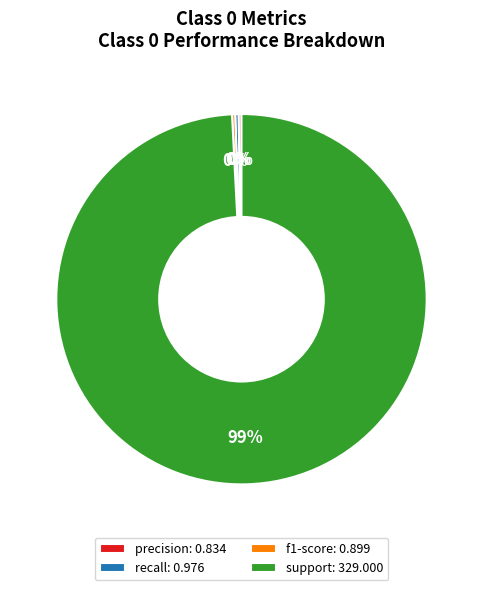

To the nearest percent, what is the average slice percentage?

25%